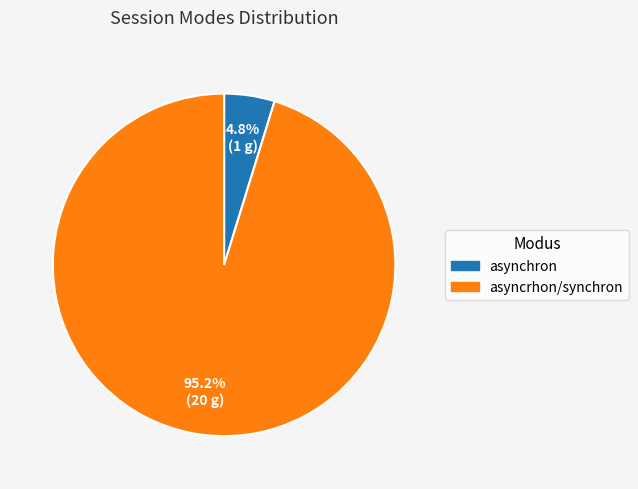

How many segments does this pie chart have?

2